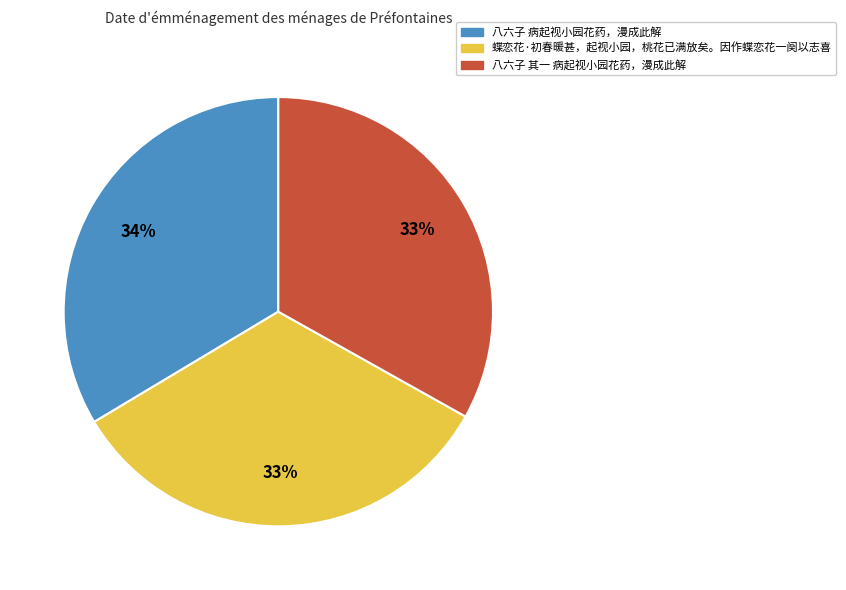

The 八六子 其一 病起视小园花药，漫成此解 slice represents 22% of the pie. True or false?

False